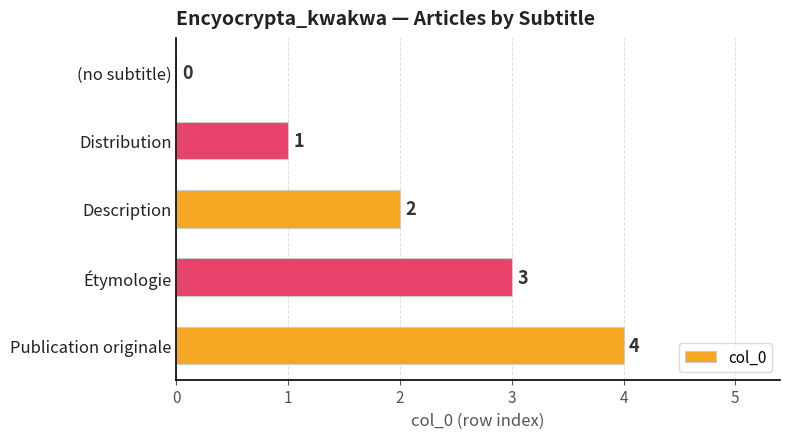

Count the number of data series in this chart.

1